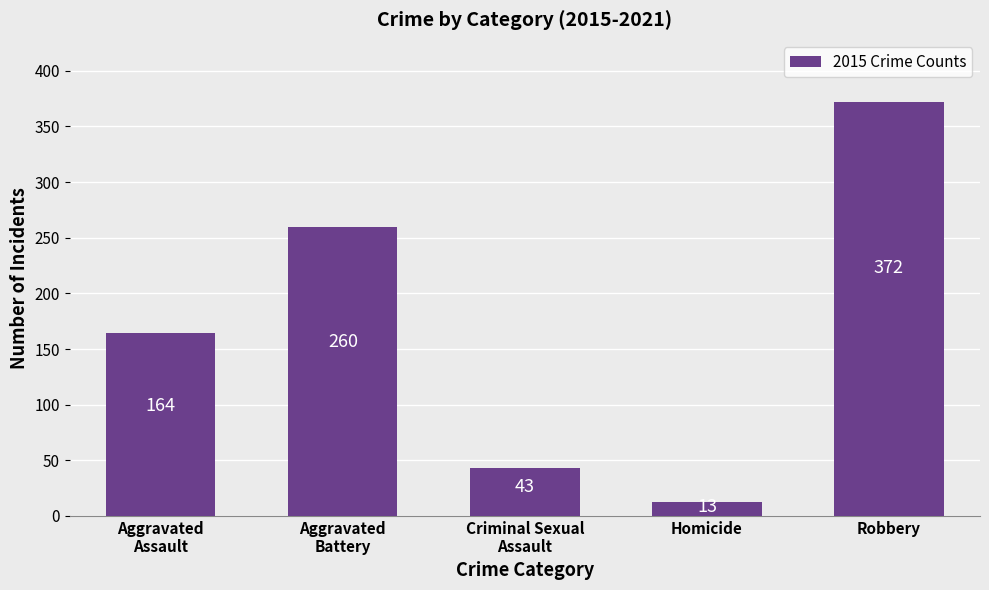

Which has a higher value, Aggravated
Battery or Aggravated
Assault?

Aggravated
Battery